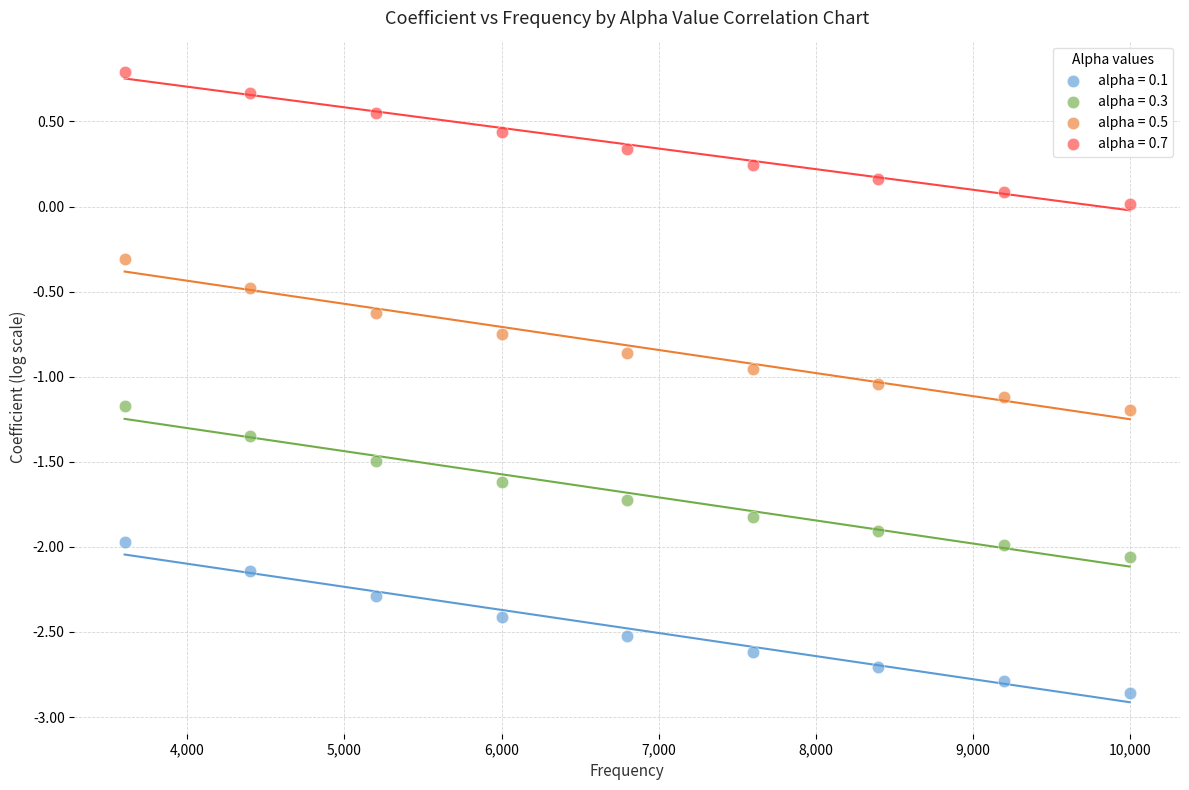

Across all data points, what is the range of Y values (max minus min)?

3.6